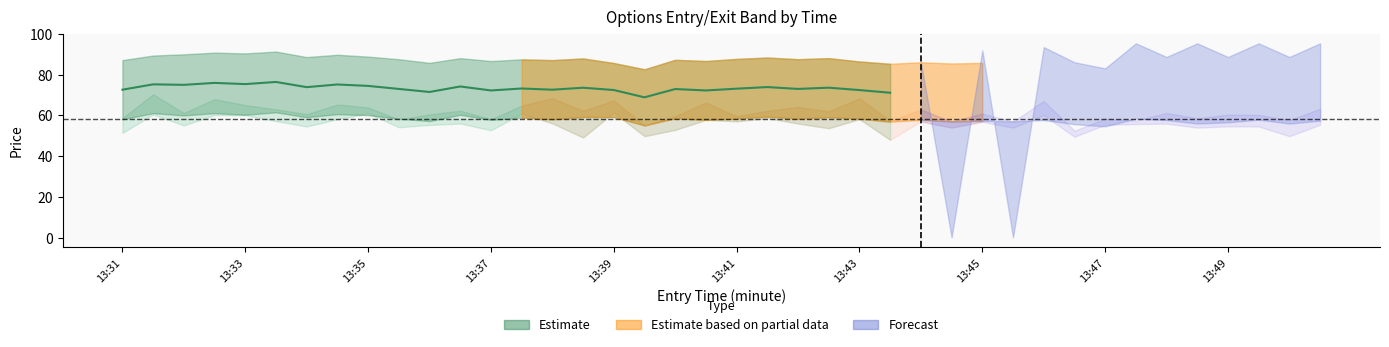

What is the value of the exit_bid point at the 34th from the left?

84.8